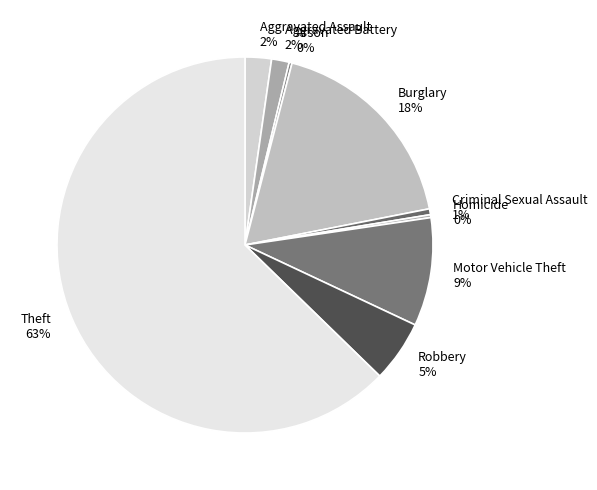

Approximately how many times larger is the value at Robbery compared to Burglary?

0.3